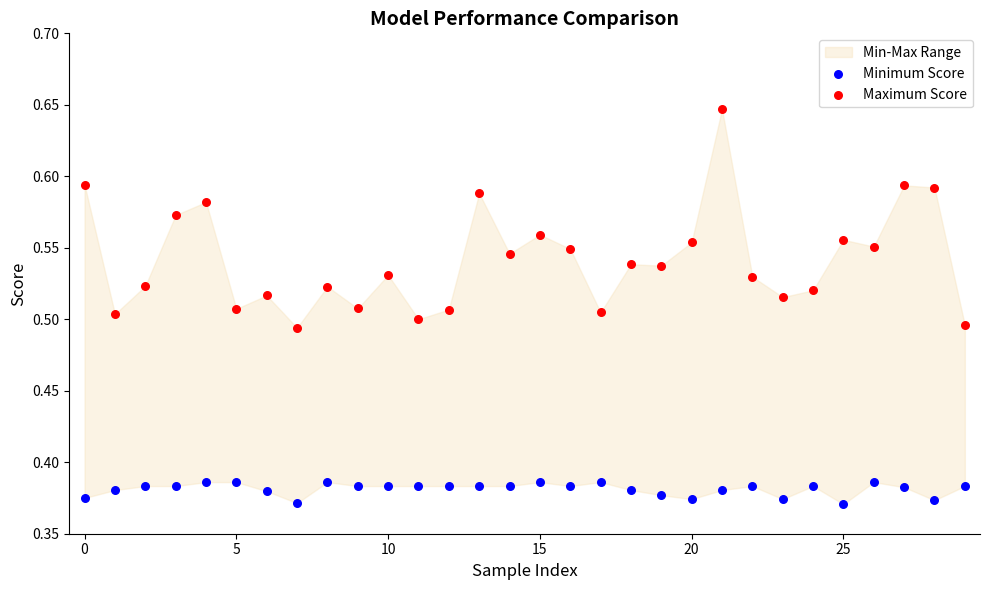

Which series contains the lowest Y value?

Minimum Score